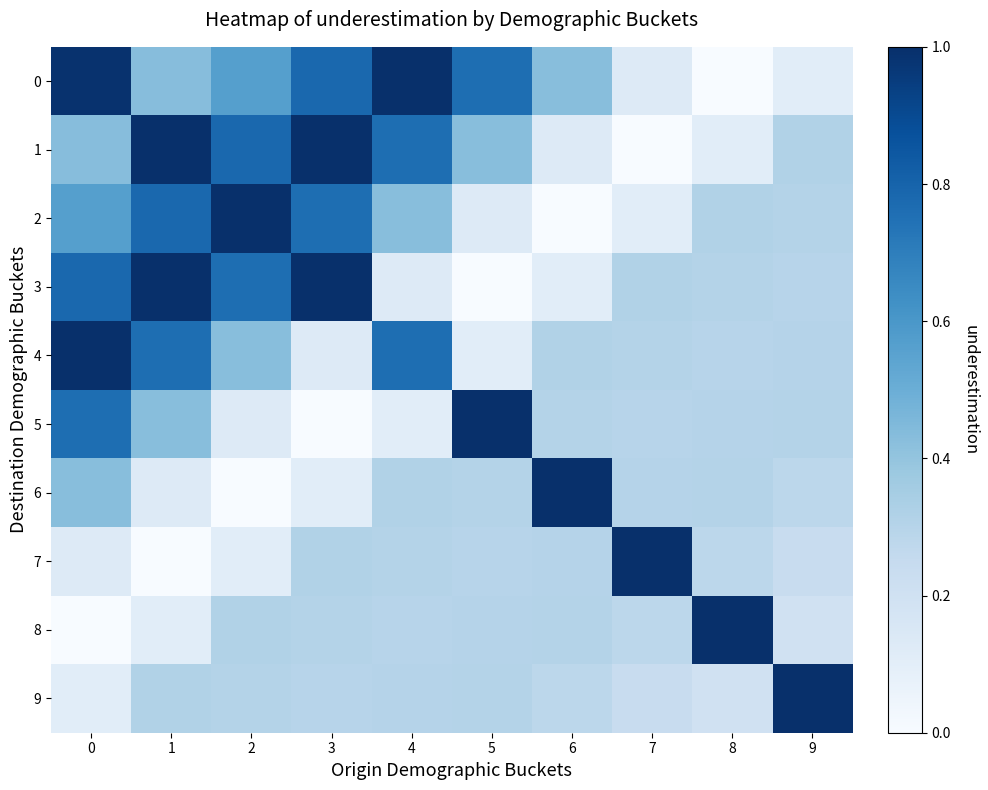

What is the difference between the highest and lowest values at 3?

1.0